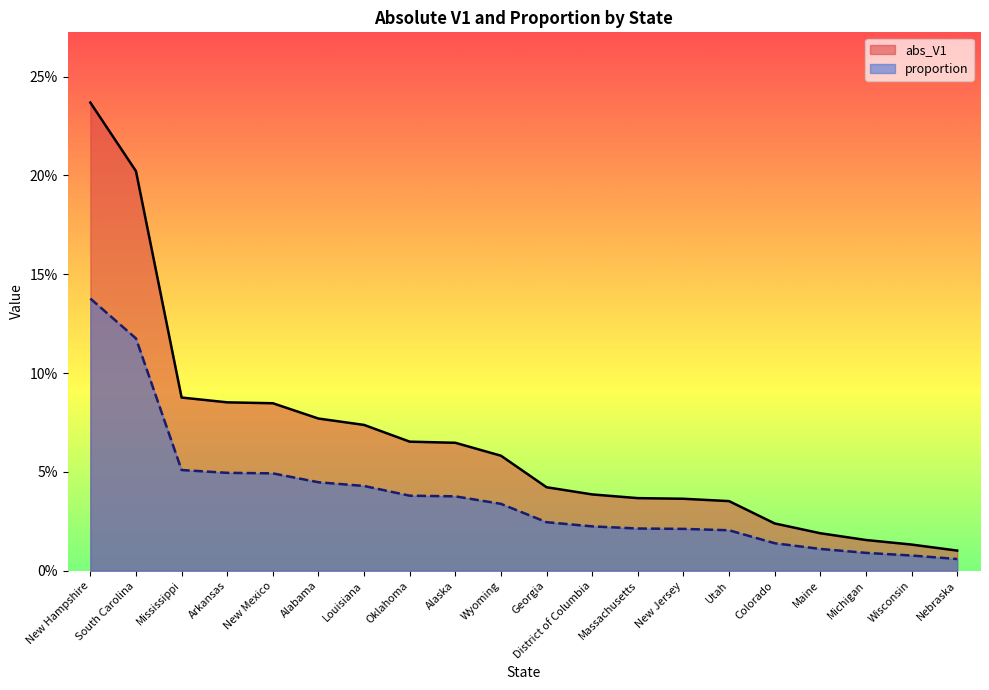

Which series has the widest spread of values?

abs_V1